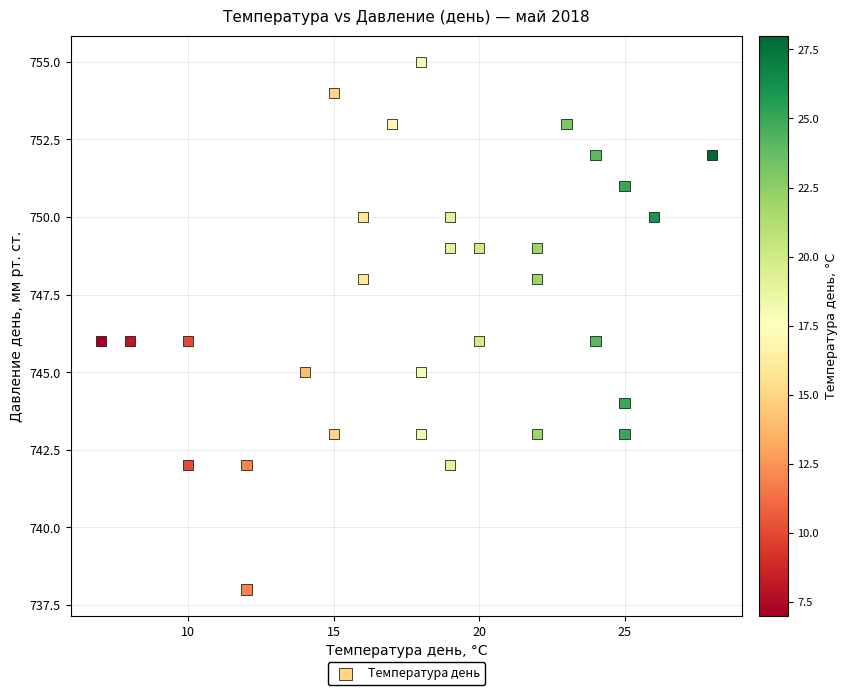

What is the range of X values (max minus min)?

21